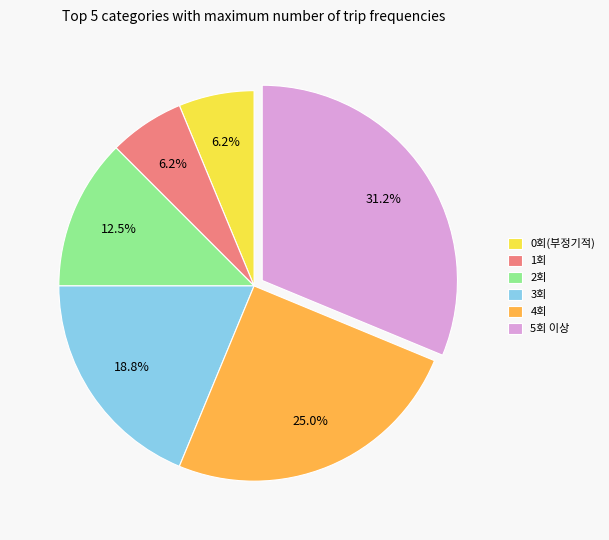

Which has a higher value, 5회 이상 or 3회?

5회 이상